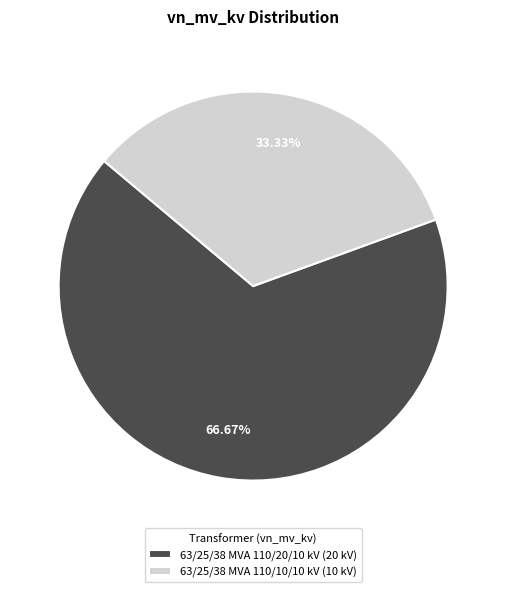

Rank the categories by value from lowest to highest.

63/25/38 MVA 110/10/10 kV, 63/25/38 MVA 110/20/10 kV